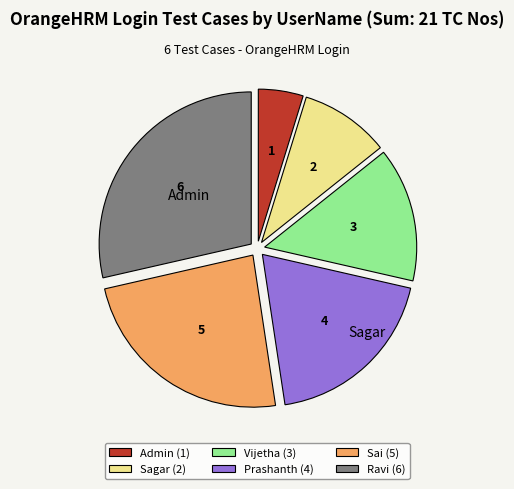

Is Ravi (6) the majority of the pie?

No